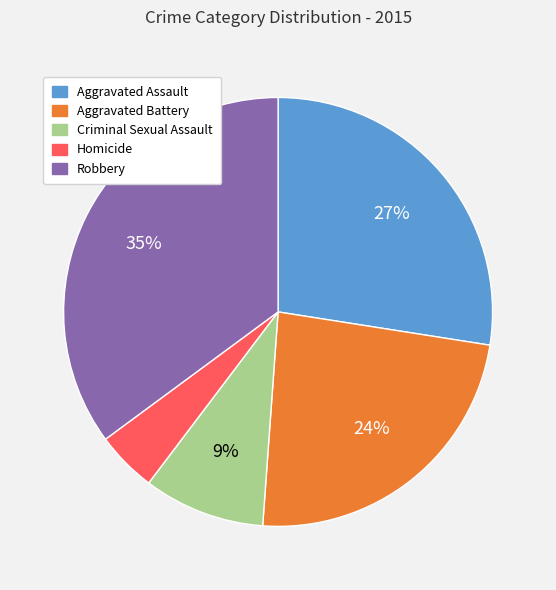

Is the sum of Robbery and Homicide greater than half?

No